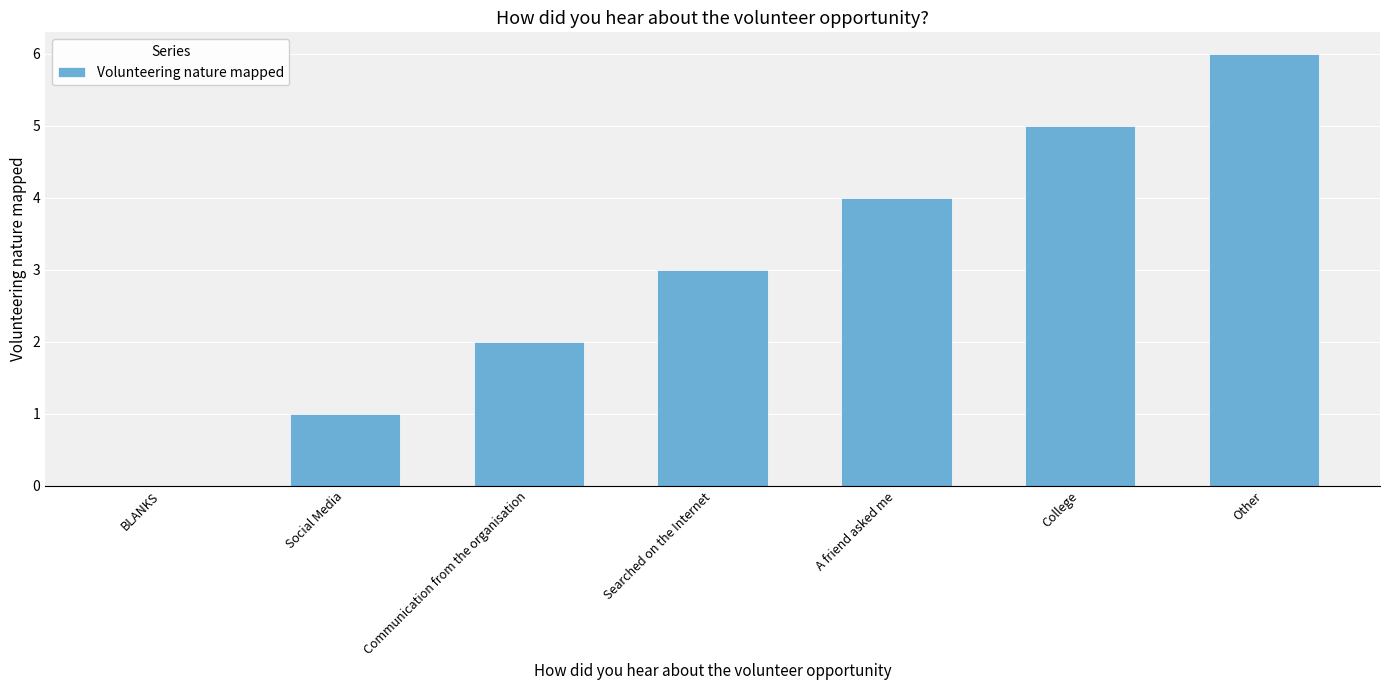

What is the sum of the values at A friend asked me and Searched on the Internet?

7